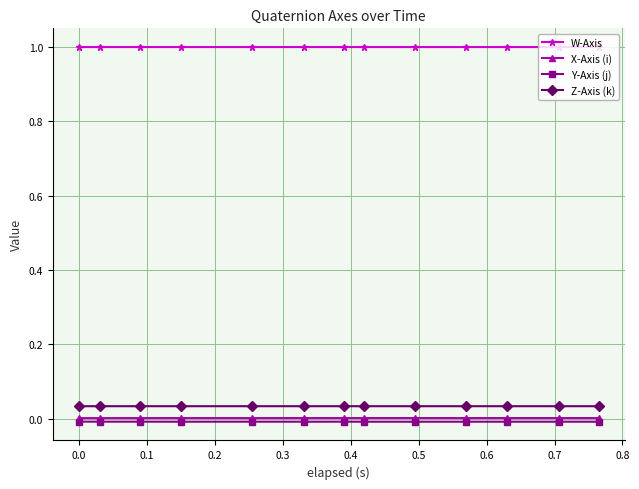

What is the greatest value displayed?

1.0